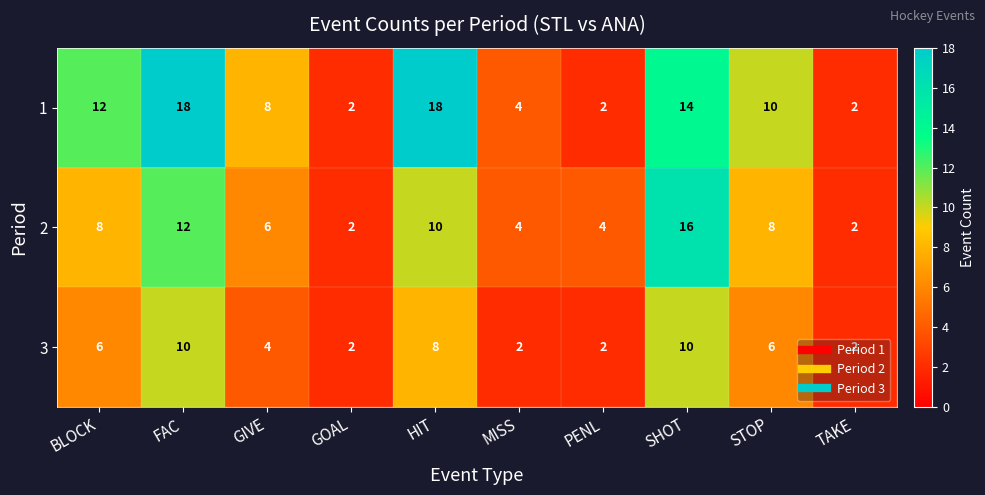

Count the number of categories in the chart.

10